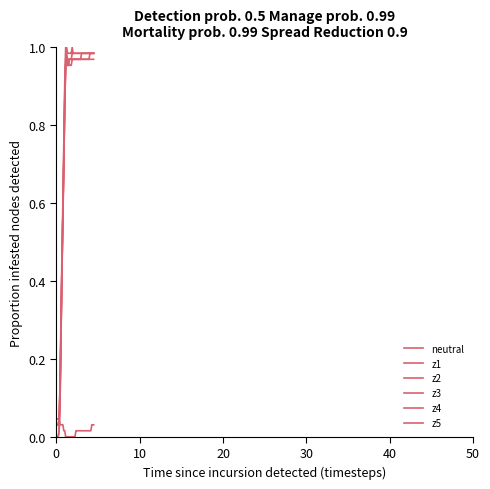

True or false: z1 and z4 cross at least once.

False